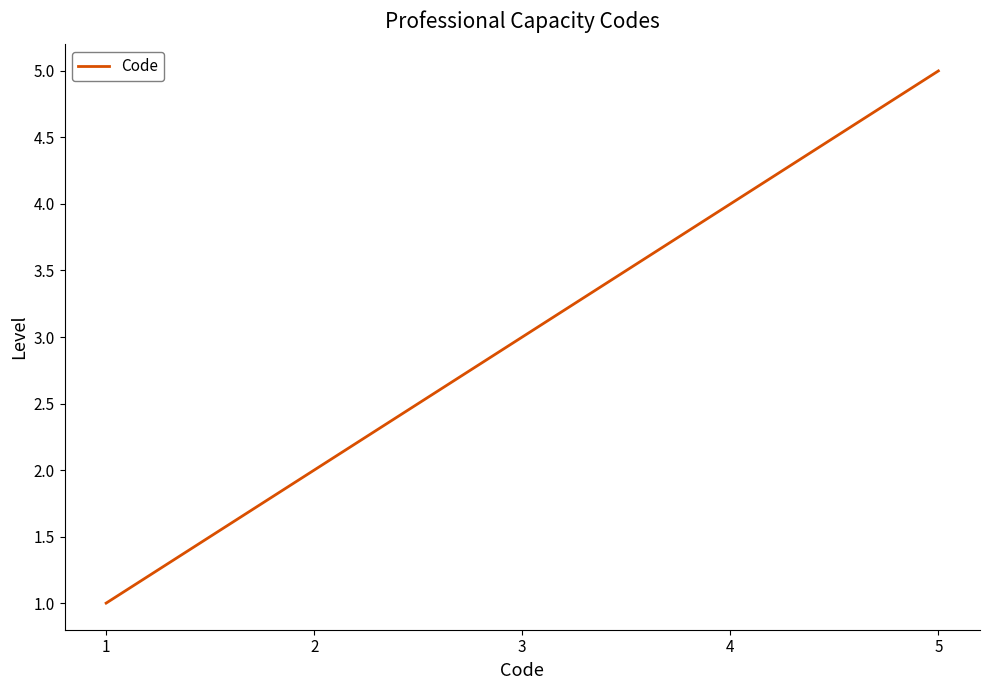

Which label corresponds to the smallest value in the chart?

1